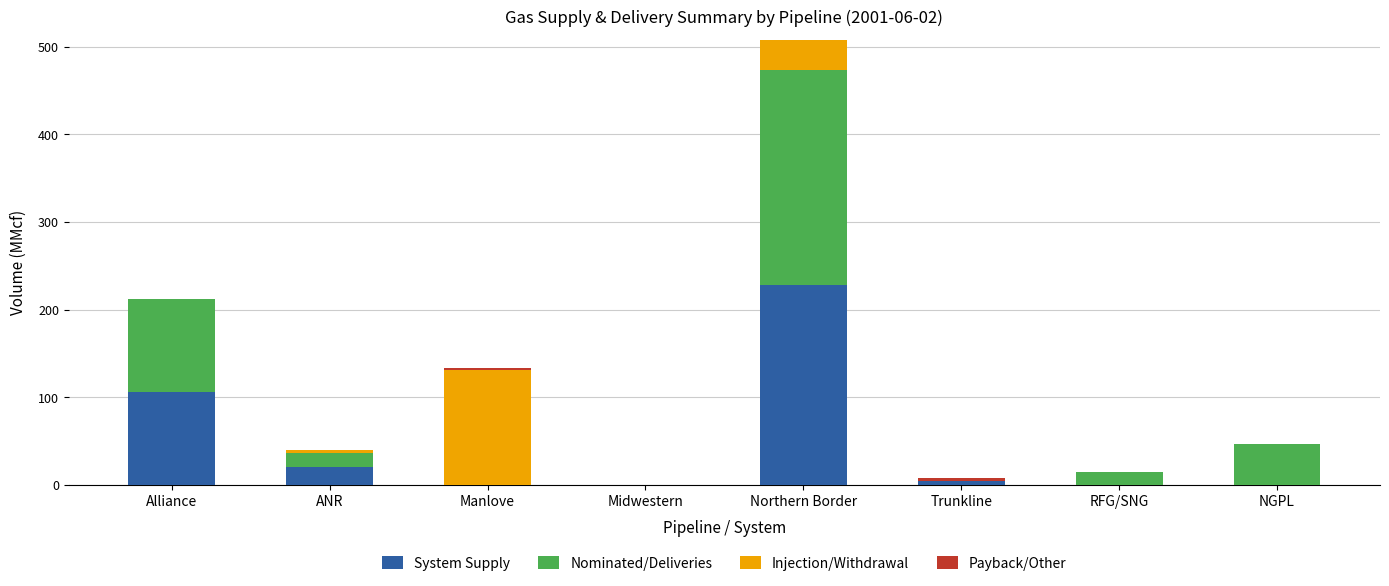

What is the maximum value for System Supply?

228.4